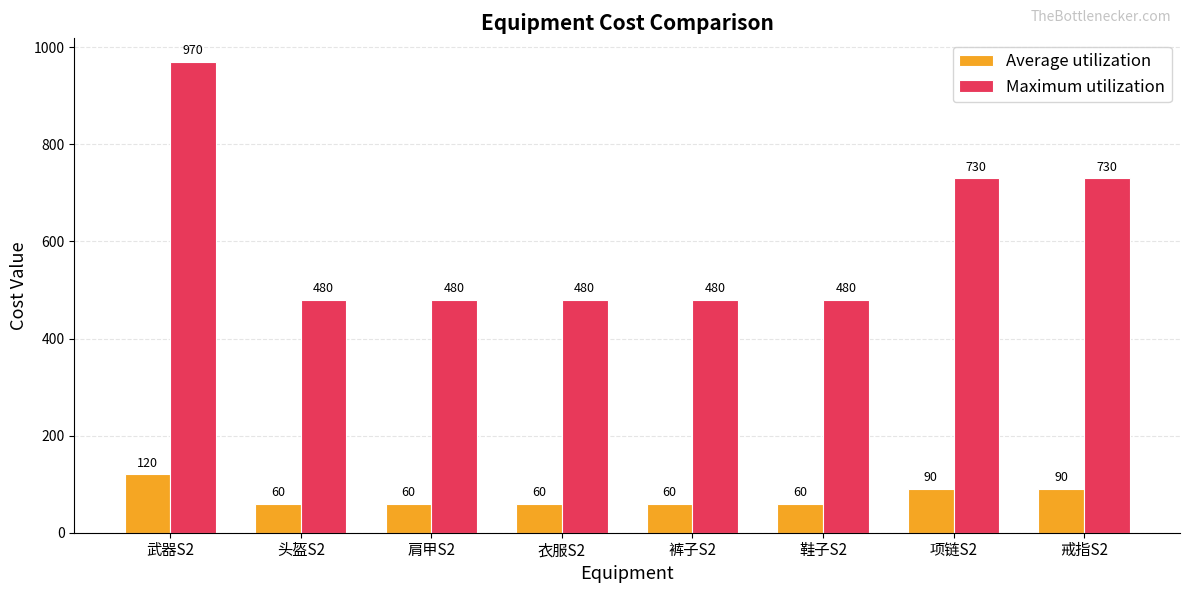

At which category is the sum across all series the highest?

武器S2